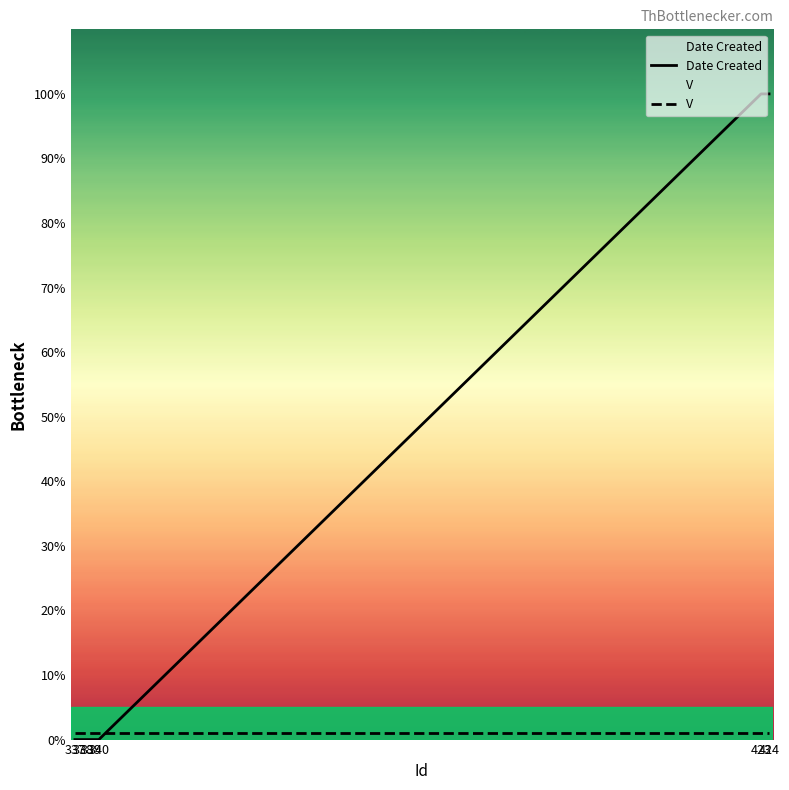

Does the chart have visible grid lines?

No